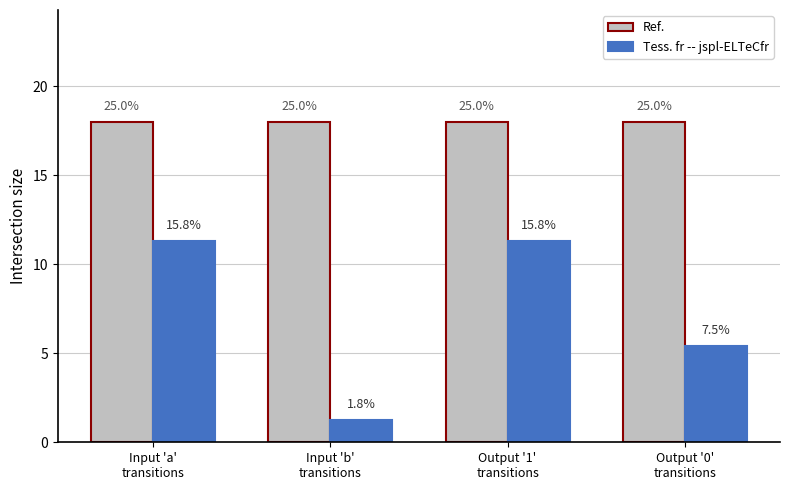

What position from the left is Input 'a'
transitions?

1